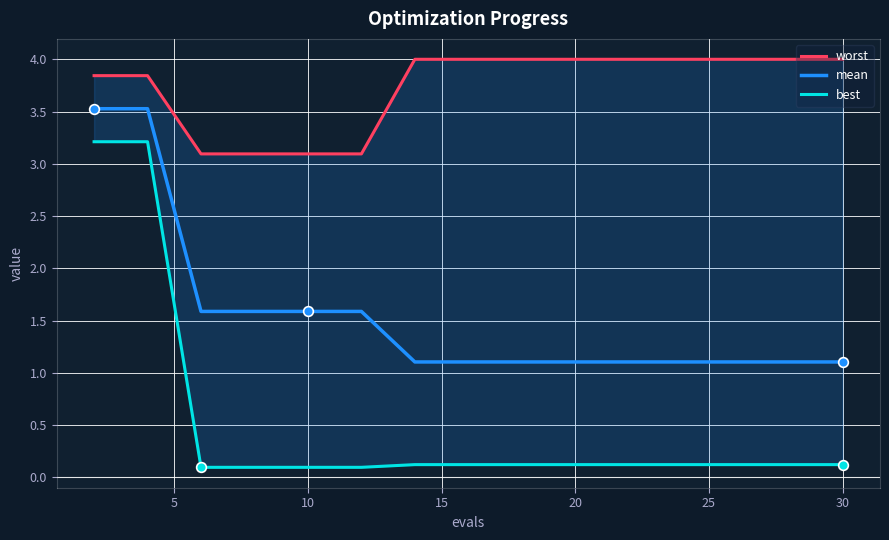

List the series in order of their overall mean, lowest first.

best, mean, worst